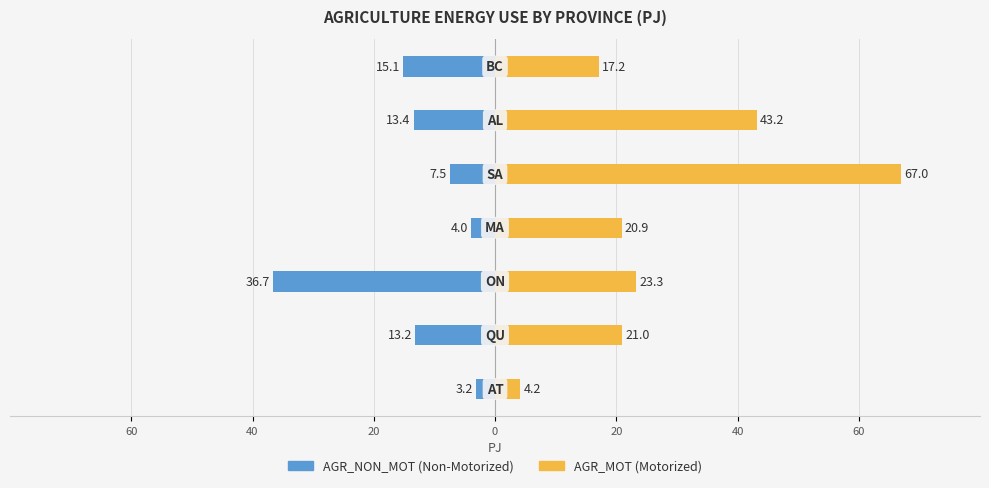

What are all the series names shown in the legend?

AGR_NON_MOT, AGR_MOT